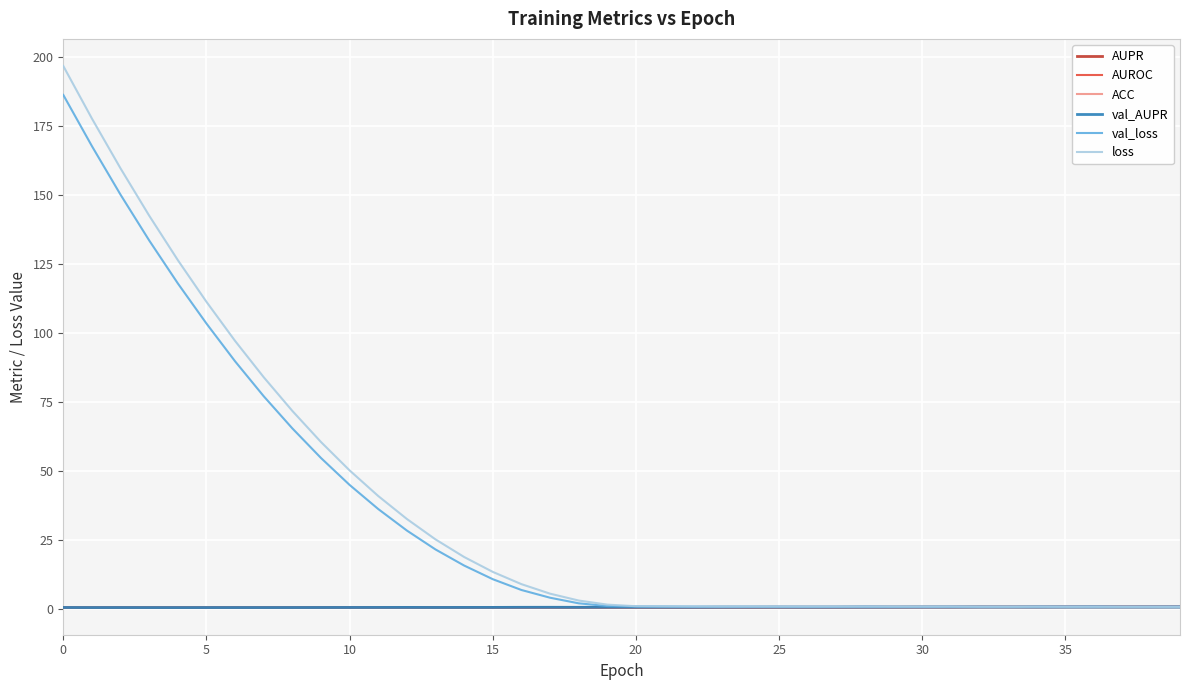

Which series has the widest spread of values?

loss